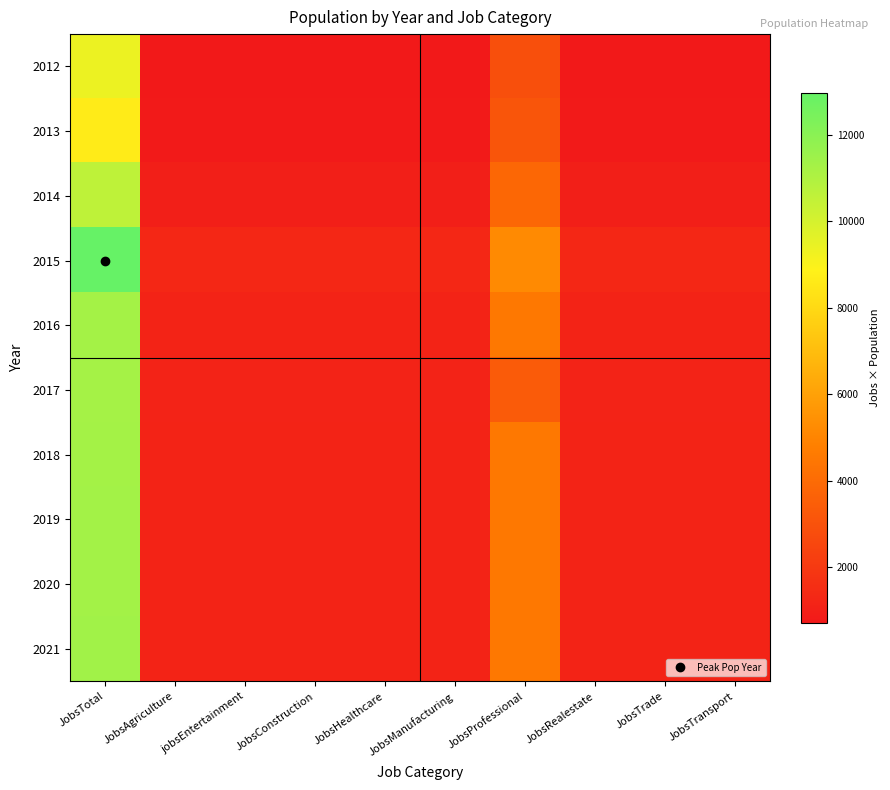

Count the number of categories in the chart.

10